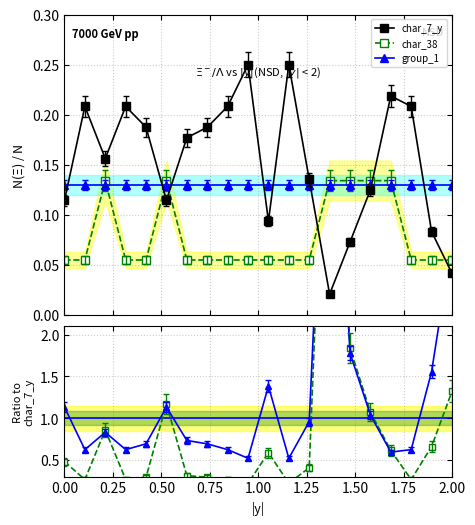

How many intersections are there between char_7_y and char_38?

5